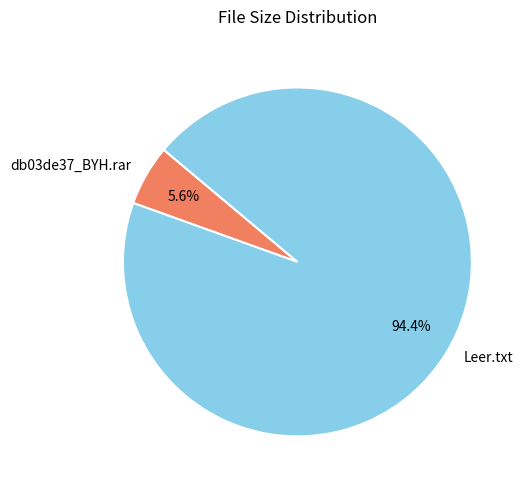

To the nearest percent, what is the difference between the Leer.txt and db03de37_BYH.rar slice percentages?

89%